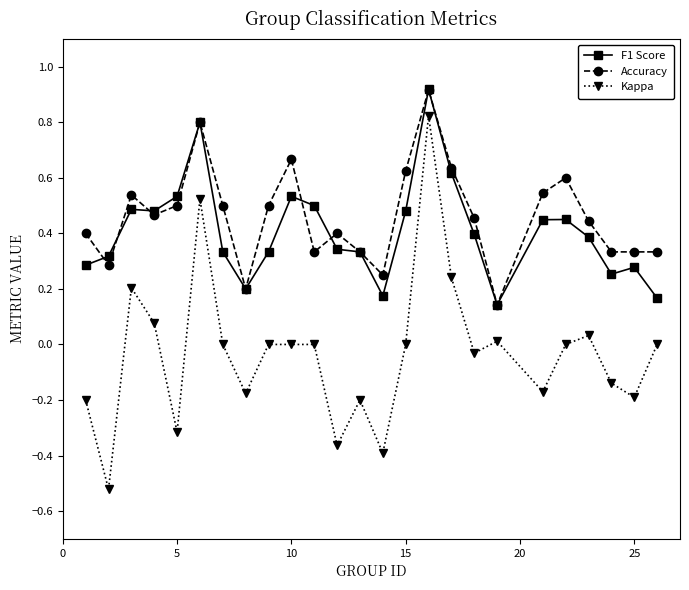

True or false: F1 Score has more than 1 interior local peaks.

True